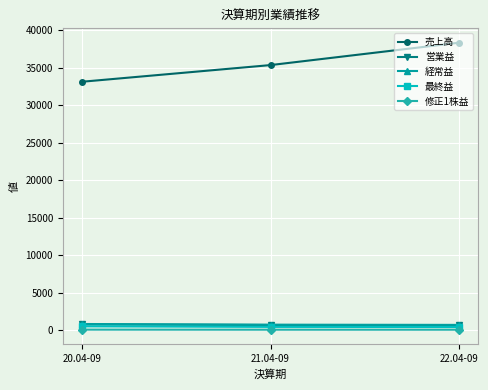

Count the number of data series in this chart.

5